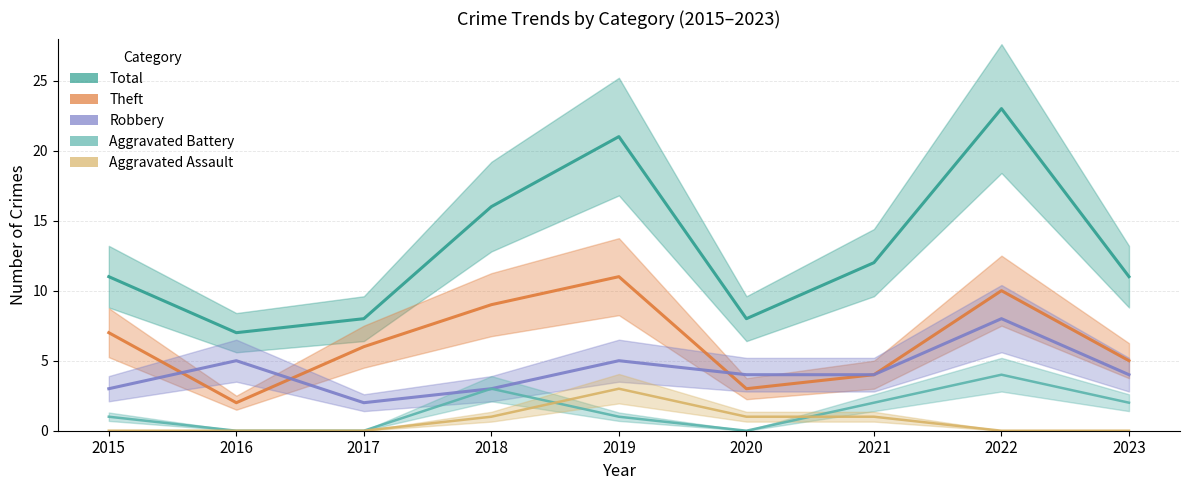

Reading left to right, what are all the values shown in this chart?

Total: 2015=11	2016=7	2017=8	2018=16	2019=21	2020=8	2021=12	2022=23	2023=11
Theft: 2015=7	2016=2	2017=6	2018=9	2019=11	2020=3	2021=4	2022=10	2023=5
Robbery: 2015=3	2016=5	2017=2	2018=3	2019=5	2020=4	2021=4	2022=8	2023=4
Aggravated Battery: 2015=1	2016=0	2017=0	2018=3	2019=1	2020=0	2021=2	2022=4	2023=2
Aggravated Assault: 2015=0	2016=0	2017=0	2018=1	2019=3	2020=1	2021=1	2022=0	2023=0